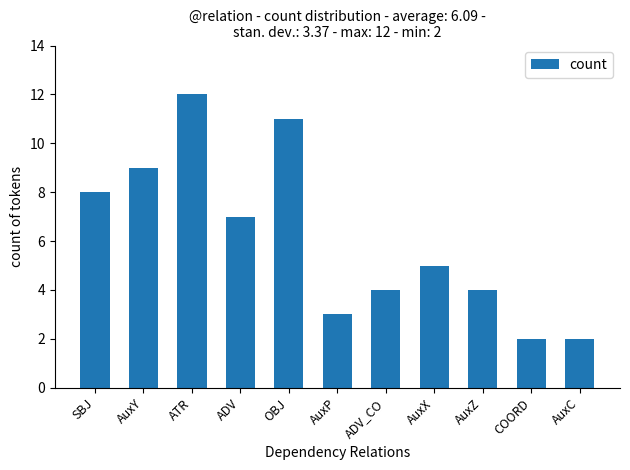

The value at SBJ is 8. True or false?

True